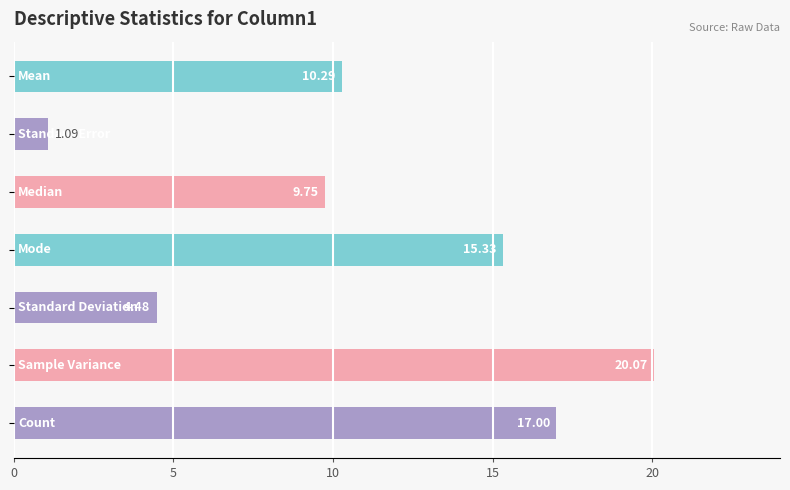

What is the average value?

11.1